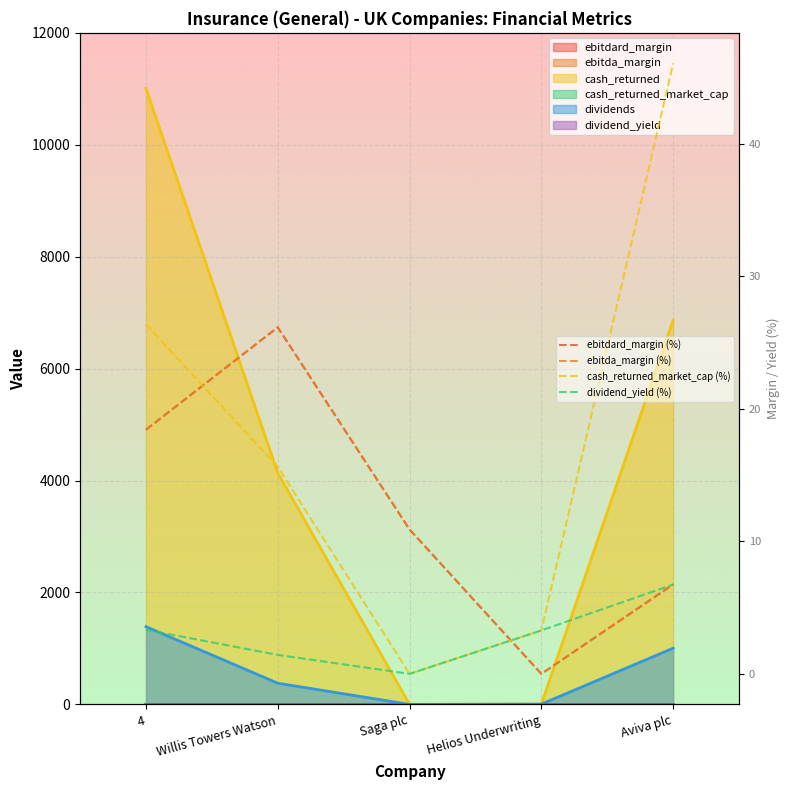

At how many categories does at least one series exceed 7?

4